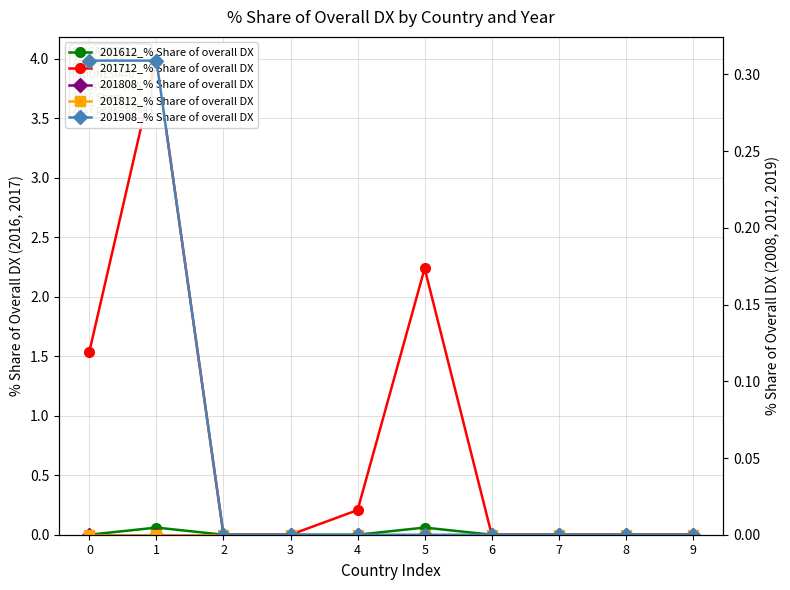

Reading left to right, transcribe all the data shown in this chart.

201612_% Share of overall DX: 0=0.0	1=0.1	2=0.0	3=0.0	4=0.0	5=0.1	6=0.0	7=0.0	8=0.0	9=0.0
201712_% Share of overall DX: 0=1.5	1=4.0	2=0.0	3=0.0	4=0.2	5=2.2	6=0.0	7=0.0	8=0.0	9=0.0
201808_% Share of overall DX: 0=0.0	1=0.0	2=0.0	3=0.0	4=0.0	5=0.0	6=0.0	7=0.0	8=0.0	9=0.0
201812_% Share of overall DX: 0=0.0	1=0.0	2=0.0	3=0.0	4=0.0	5=0.0	6=0.0	7=0.0	8=0.0	9=0.0
201908_% Share of overall DX: 0=0.3	1=0.3	2=0.0	3=0.0	4=0.0	5=0.0	6=0.0	7=0.0	8=0.0	9=0.0